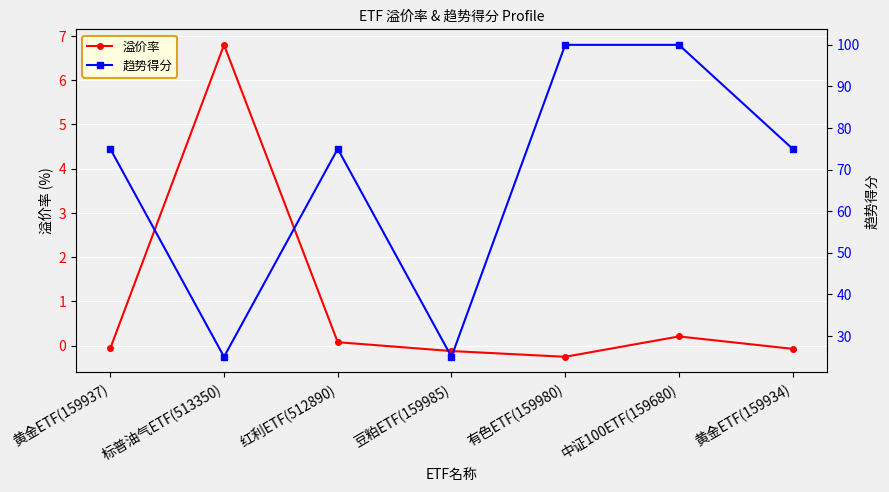

What is the average value of the 溢价率 series?

0.9